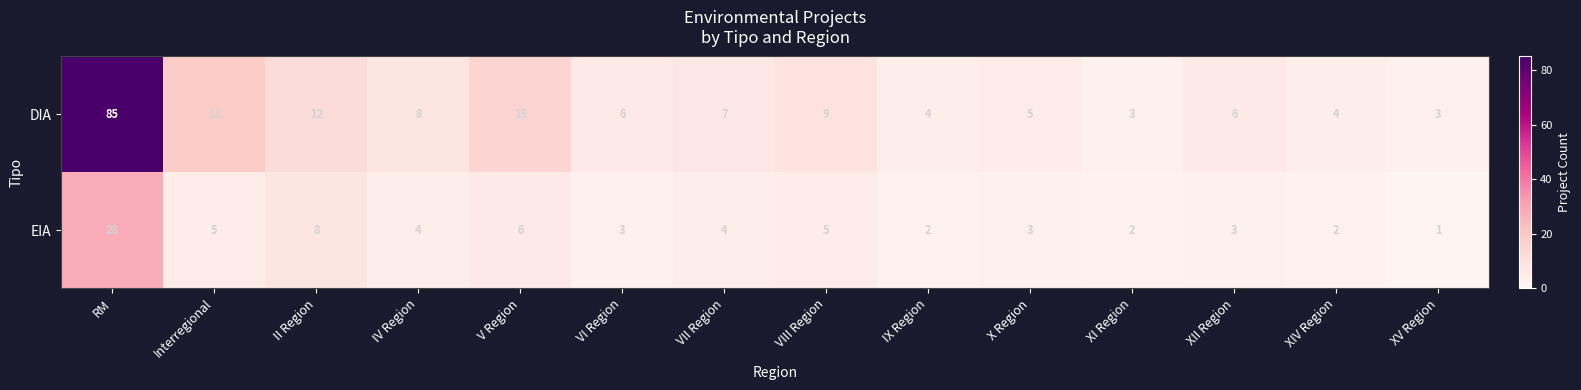

What is the average value of the DIA series?

13